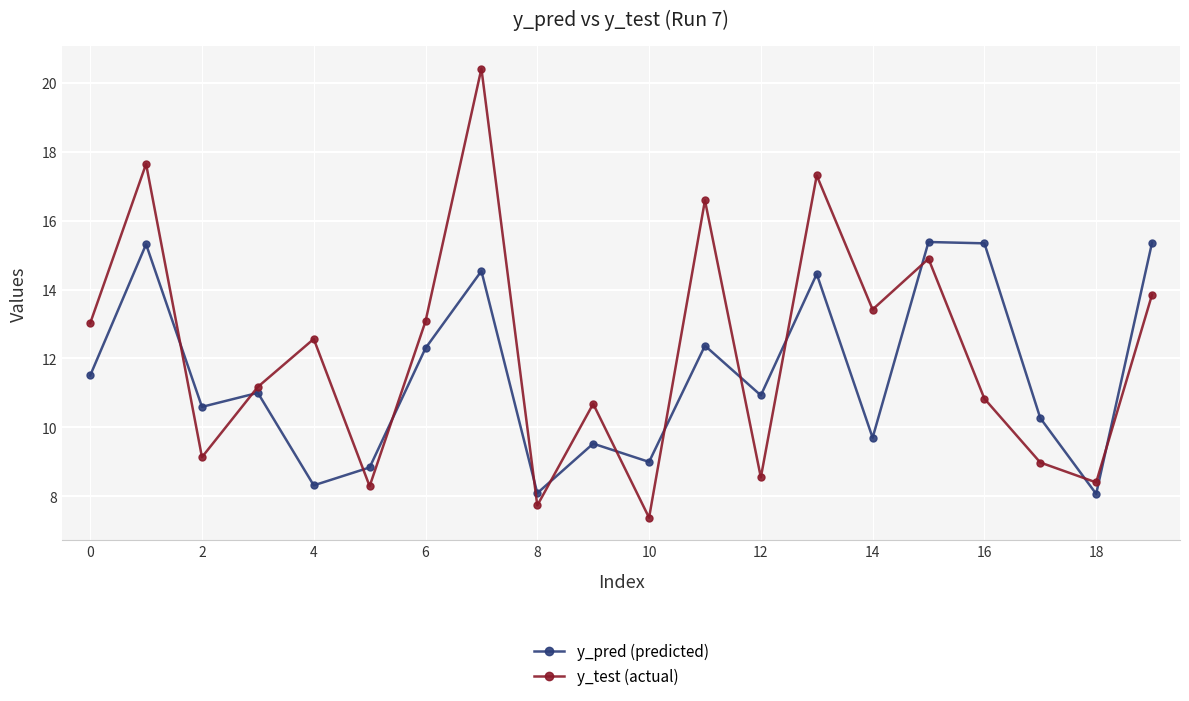

What is the value of the y_test (actual) point at the 6th from the left?

8.3